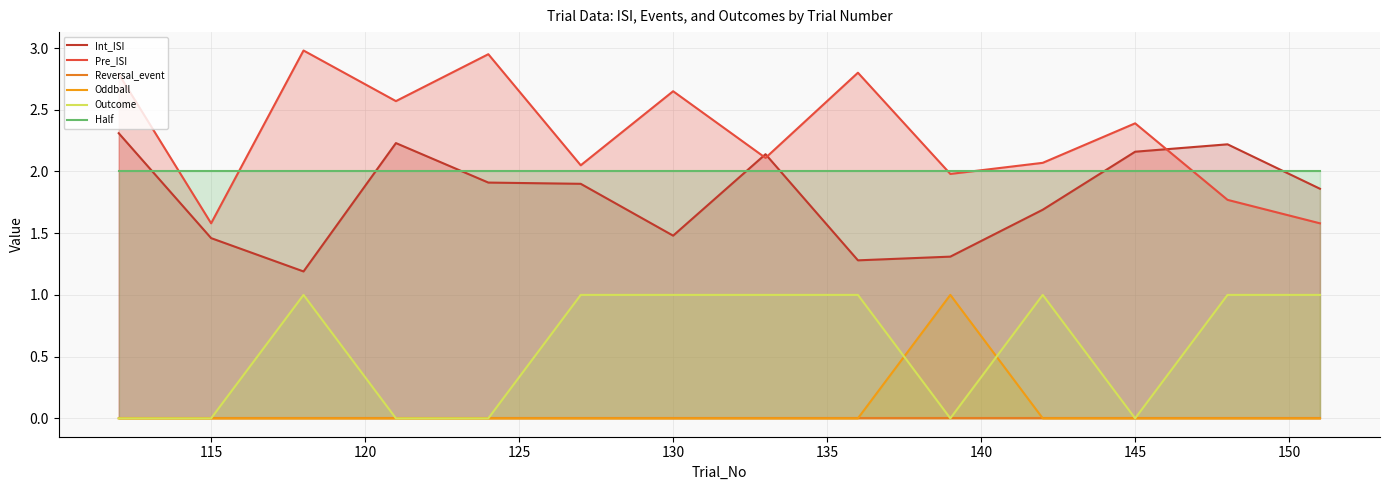

Which series has the widest spread of values?

Pre_ISI